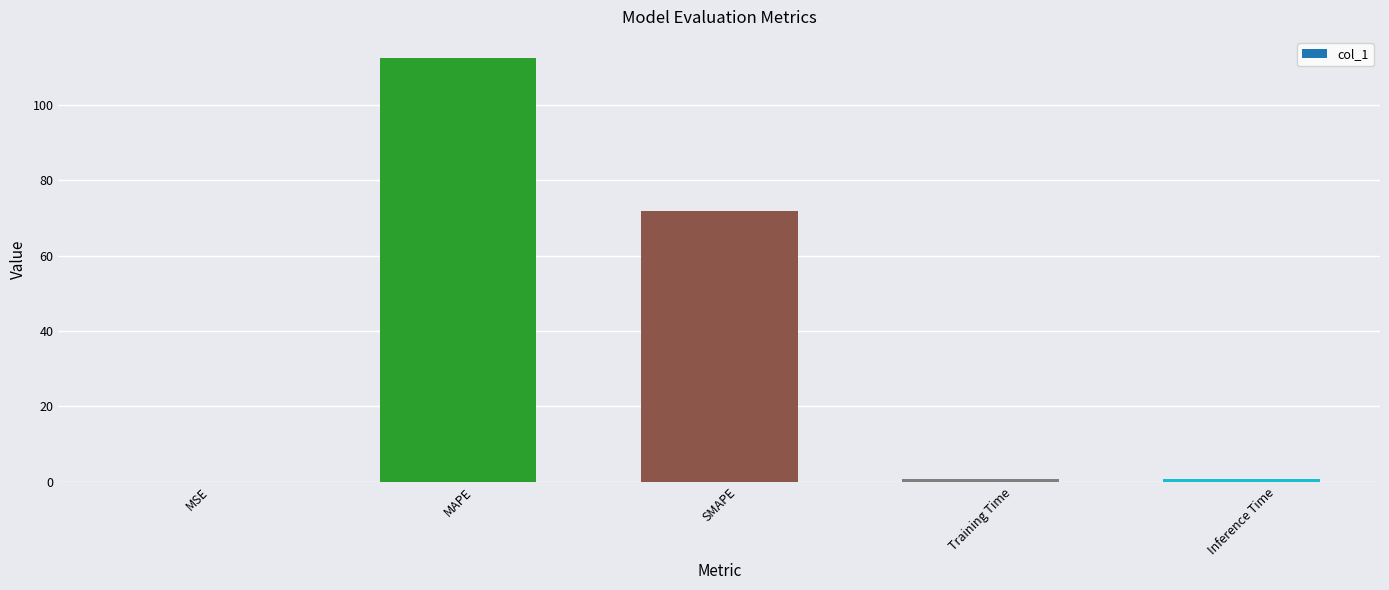

Which has a higher value, SMAPE or Inference Time?

SMAPE